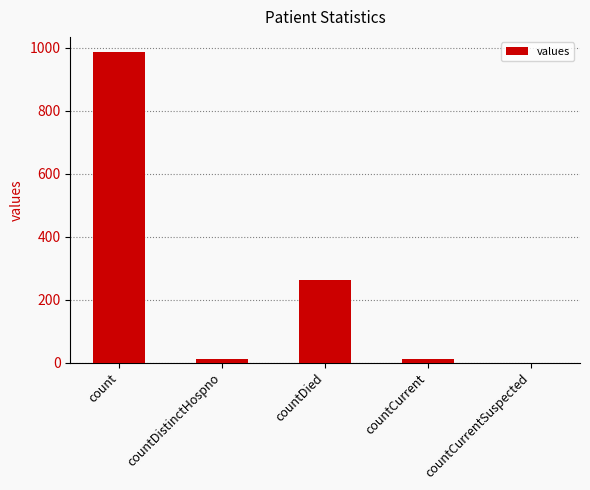

What is the average value?

253